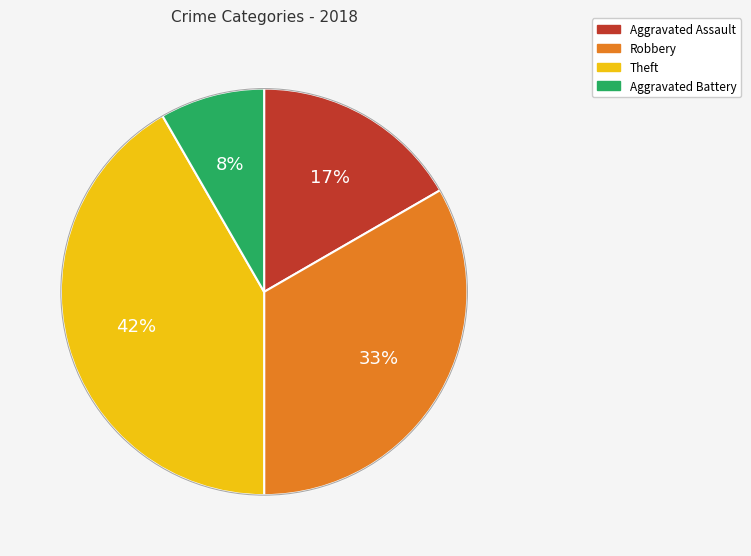

Is there a majority slice in this chart?

No